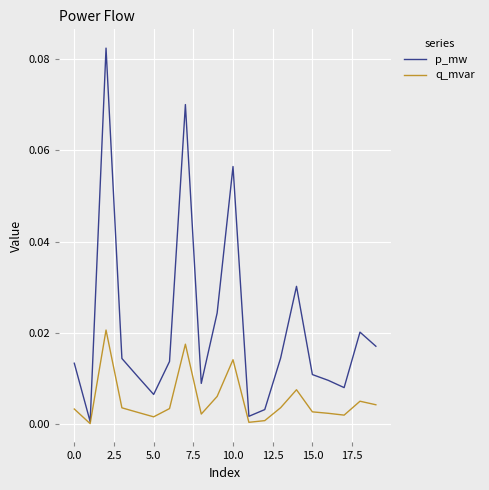

Which series has the widest spread of values?

p_mw